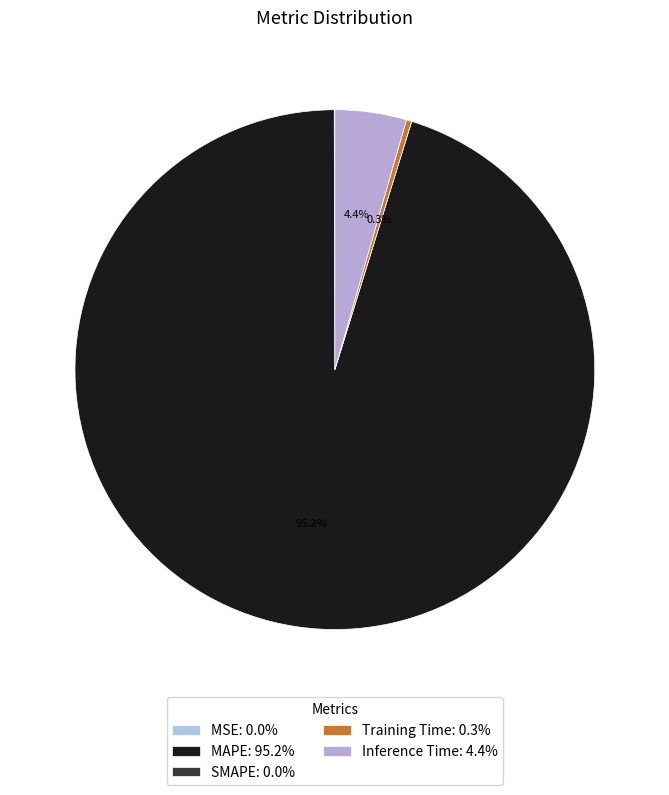

How many segments does this pie chart have?

5